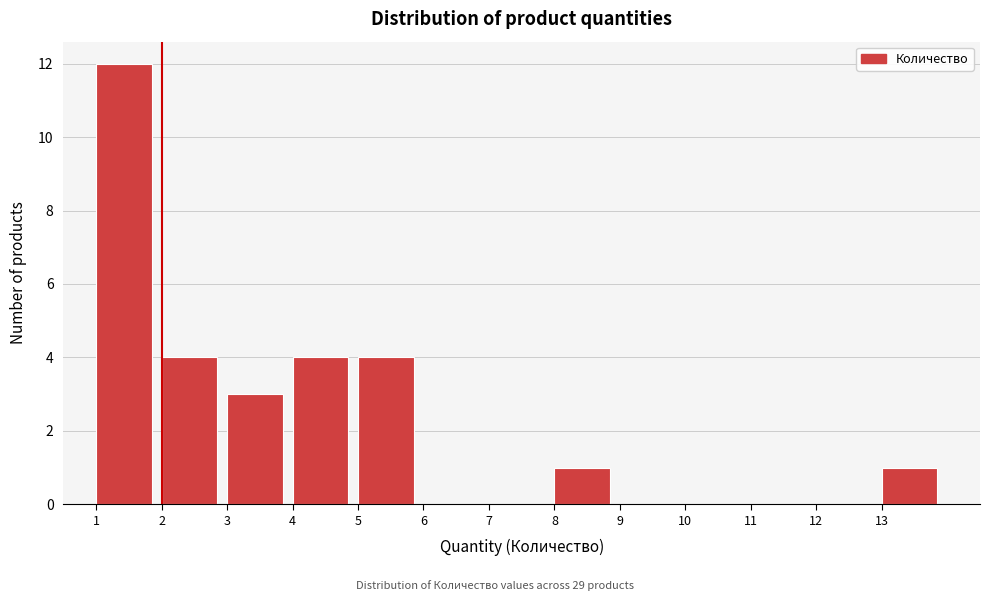

Reading left to right, list every bar in this chart as the range it spans on the x-axis followed by its height. The values are not printed on the chart, so give them approximately, as read against the axis.

1 to 2: 12
2 to 3: 4
3 to 4: 3
4 to 5: 4
5 to 6: 4
6 to 7: 0
7 to 8: 0
8 to 9: 1
9 to 10: 0
10 to 11: 0
11 to 12: 0
12 to 13: 0
13 to 14: 1